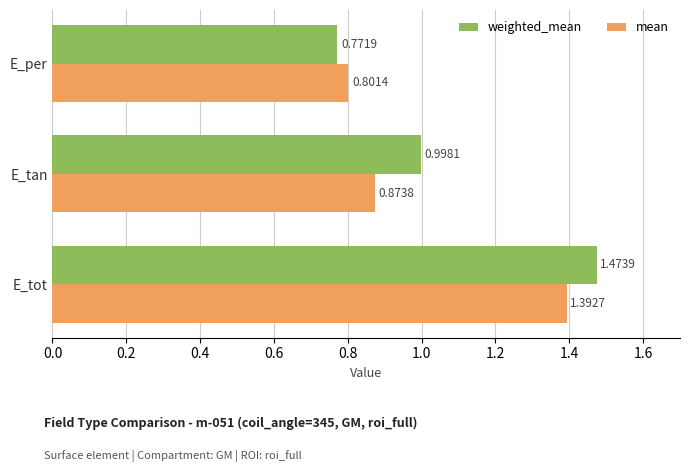

List the series in order of their peak value, highest first.

weighted_mean, mean